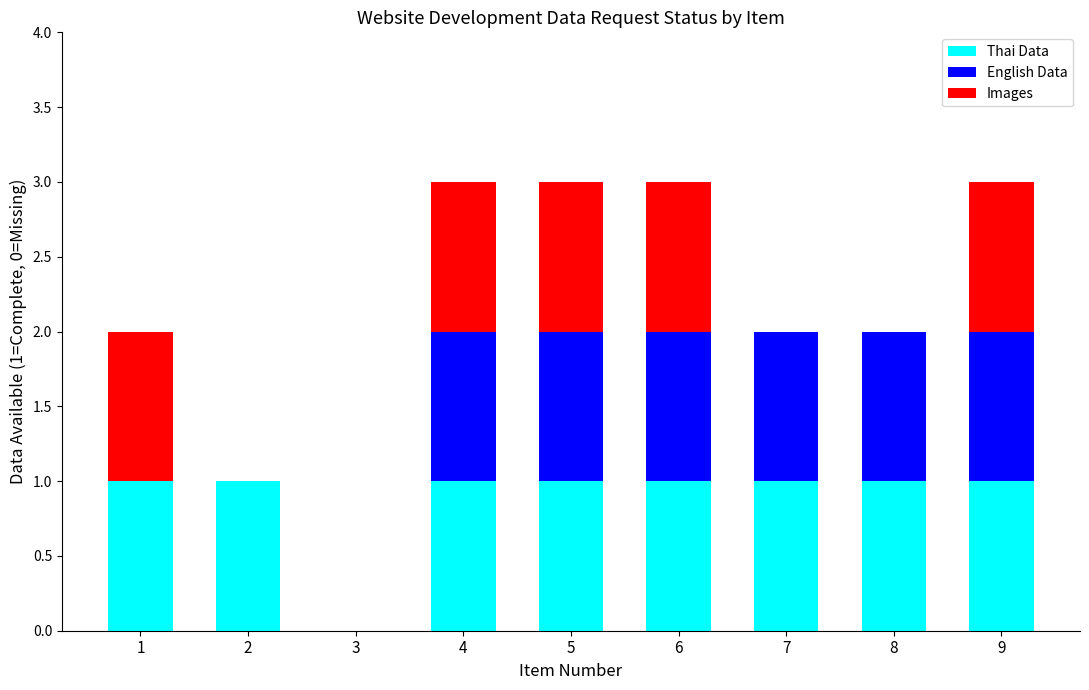

Reading right to left, list the values for the Thai Data series.

9=1	8=1	7=1	6=1	5=1	4=1	3=0	2=1	1=1